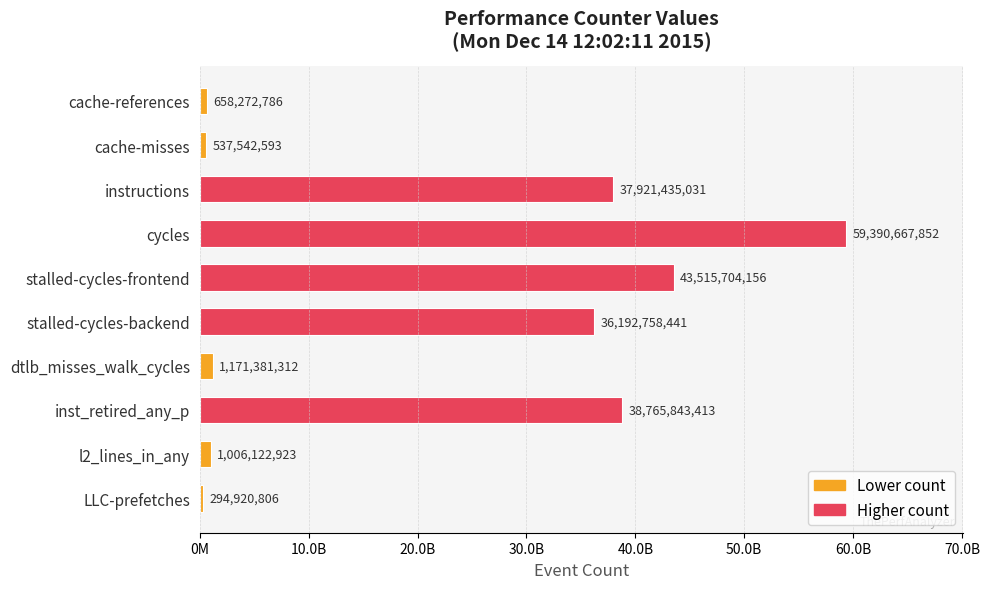

Are the bars grouped side by side (vs. stacked)?

No